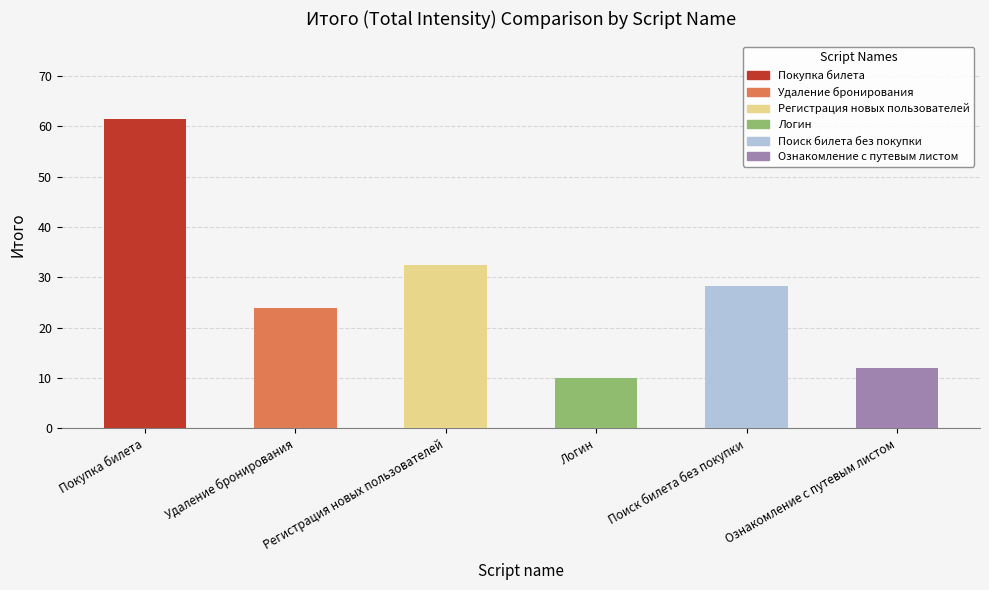

Does the chart contain stacked bars?

No